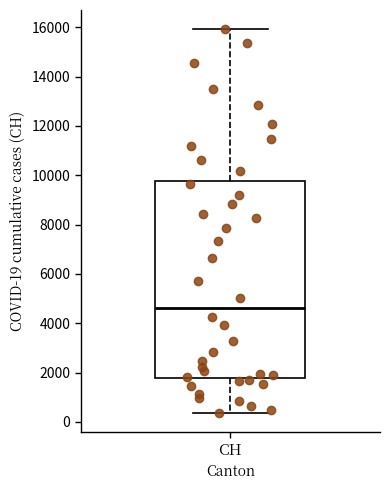

Read this box plot against the y-axis: the position of the median line, the range covered by the box, and the ends of both whiskers. The values are not printed on the chart, so give them approximately, as read against the axis.

median 4600, box 1800 to 9800, whiskers 400 to 16000